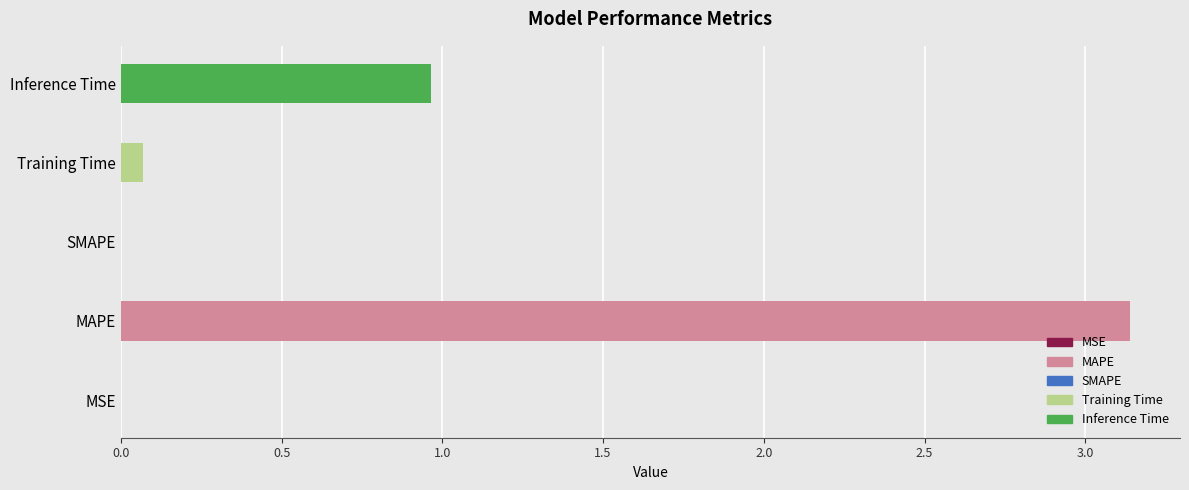

What is the greatest value displayed?

3.1